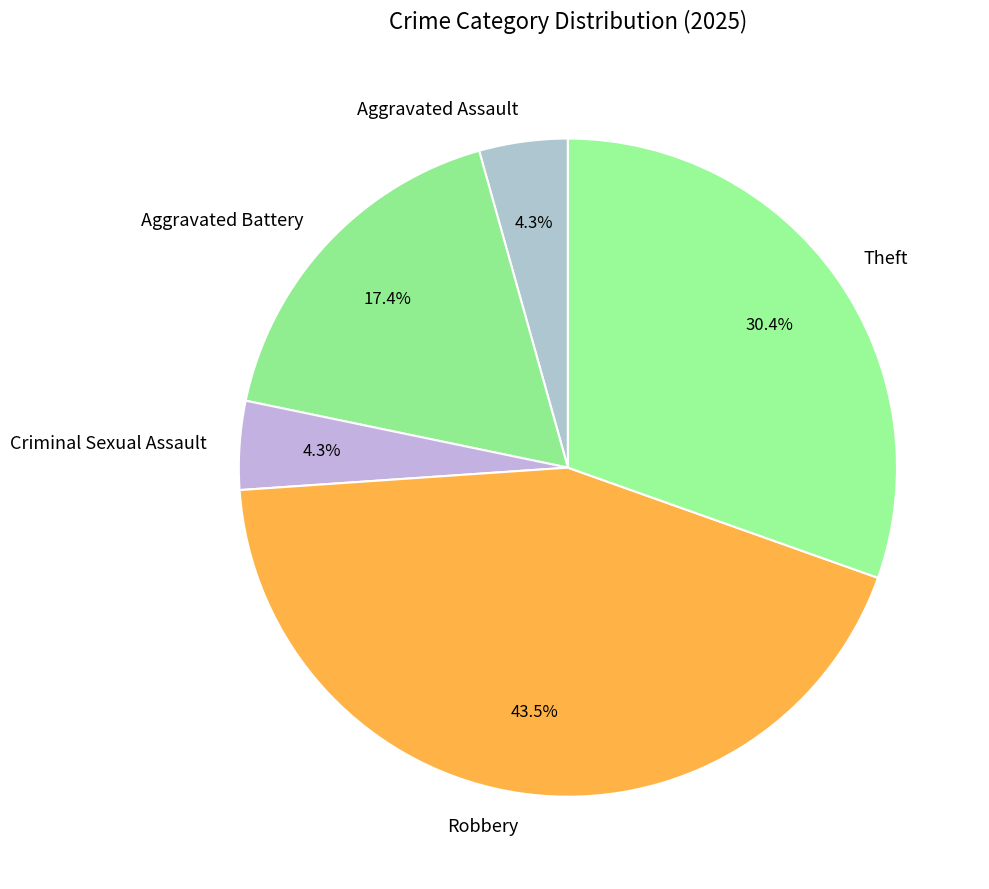

Count the number of slices in the pie.

5